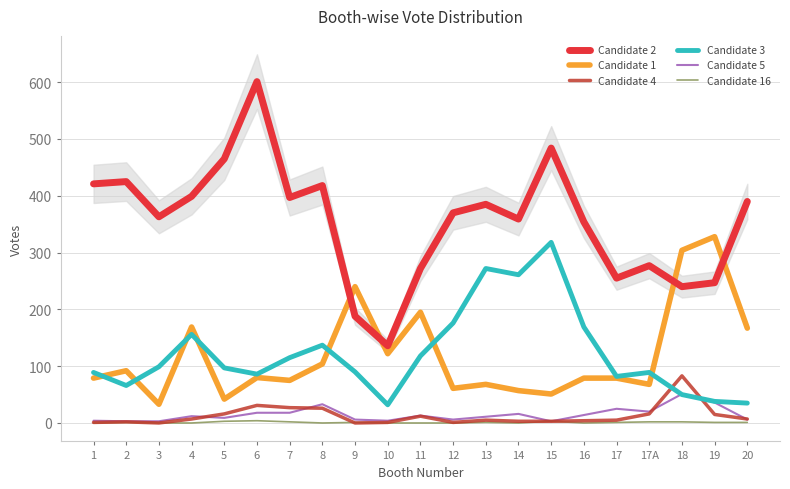

True or false: Candidate 4 and Candidate 2 intersect in this chart.

False